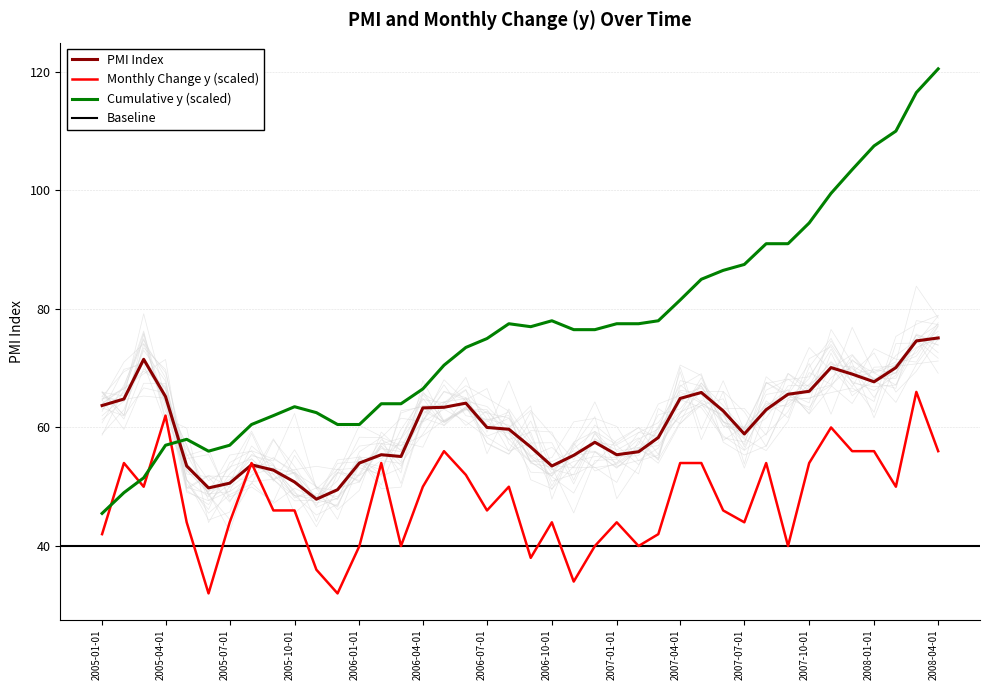

True or false: y and PMI cross at least once.

True